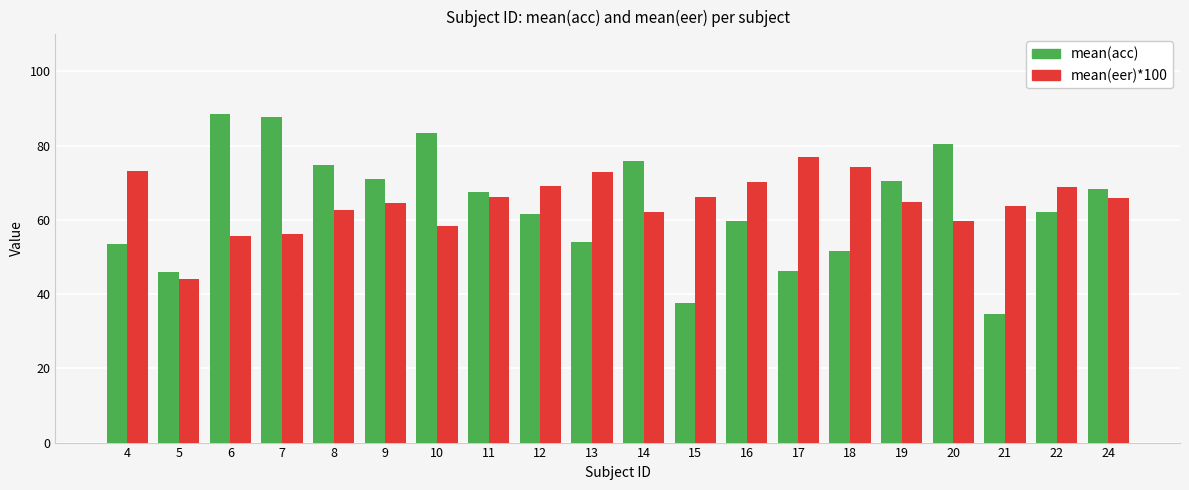

Is the value of mean(eer)*100 at 20 greater than the value of mean(acc) at 24?

No